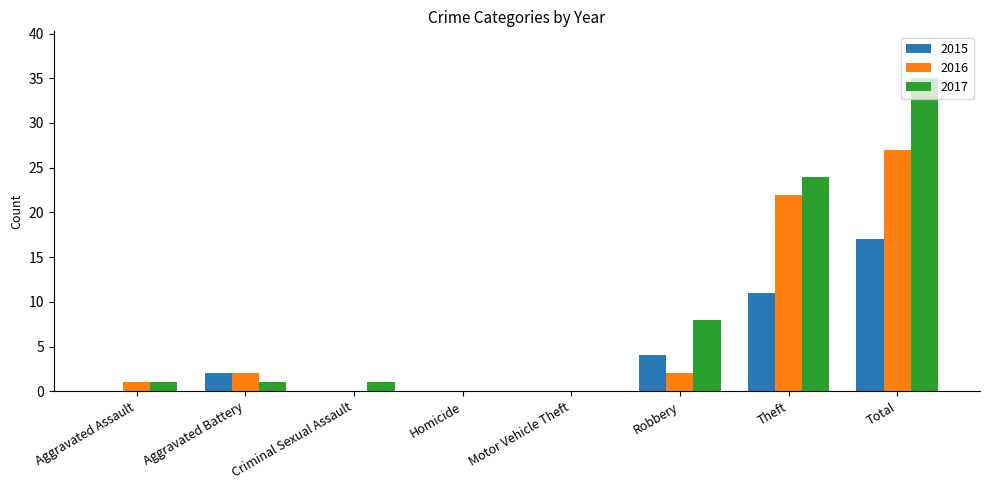

How many data points does each series have?

8